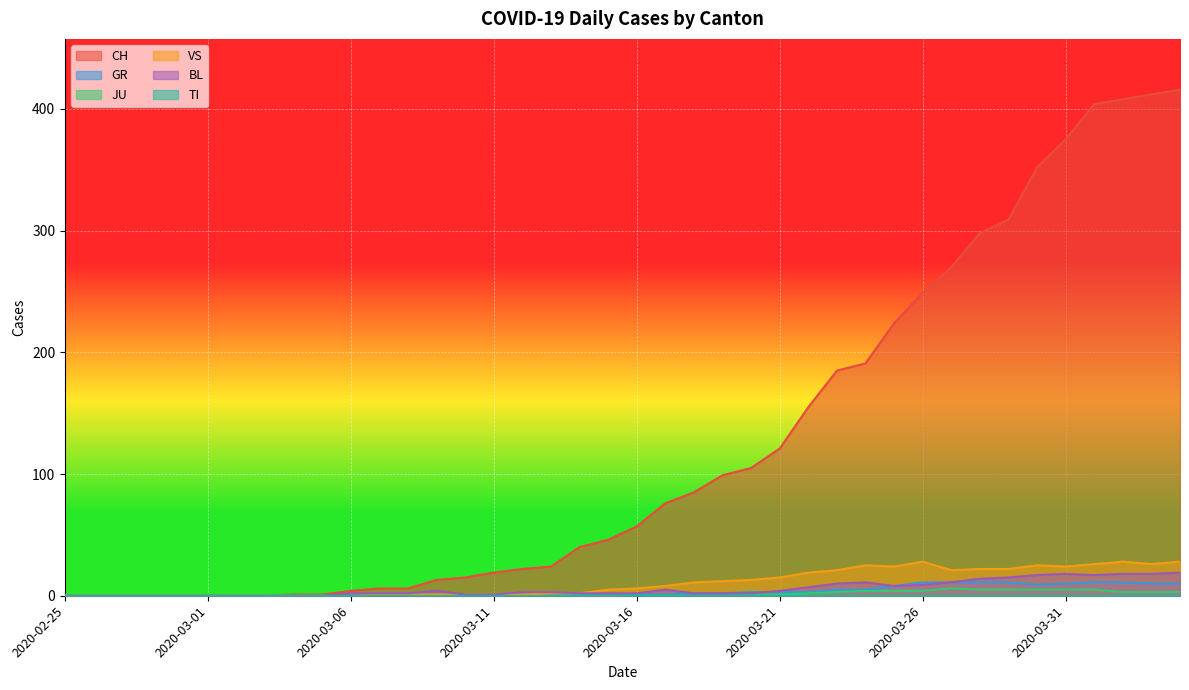

True or false: JU and BL intersect in this chart.

False